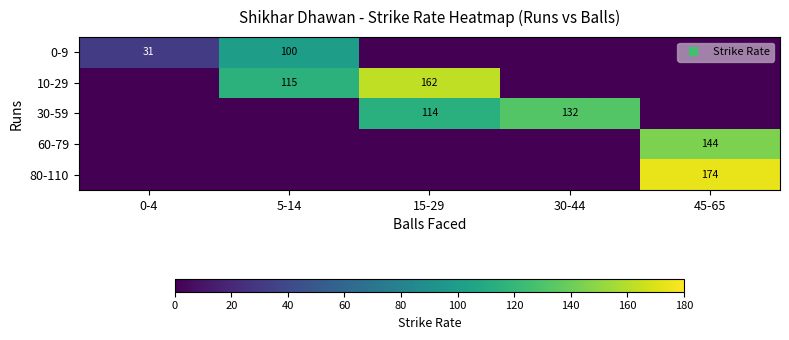

At how many categories does at least one series exceed 70?

4